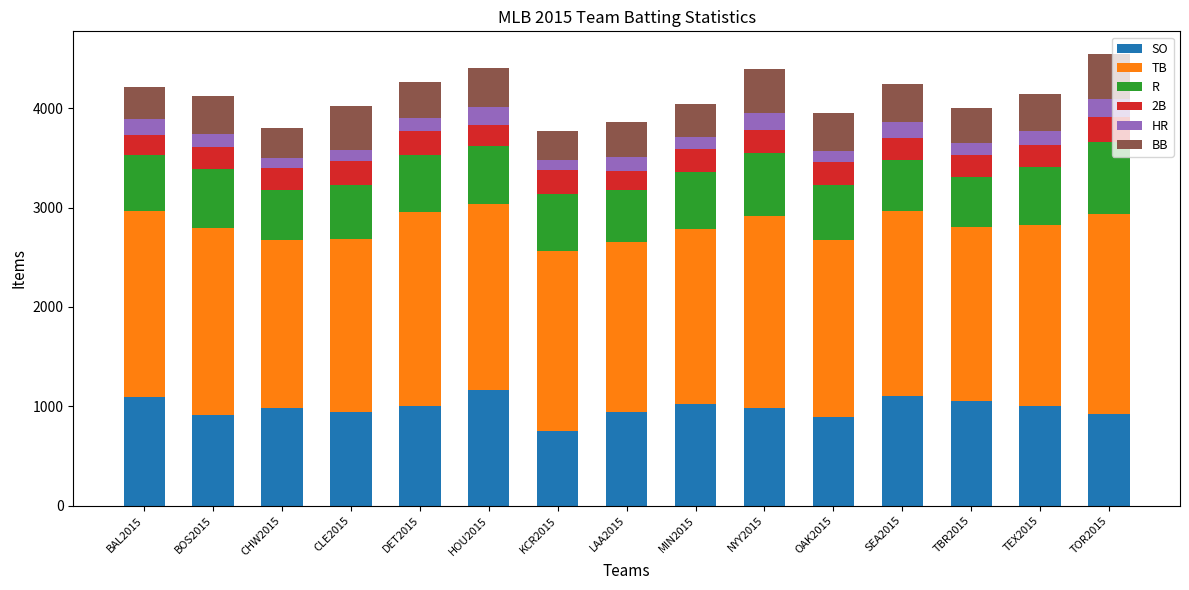

What is the sum of all SO values?

14777